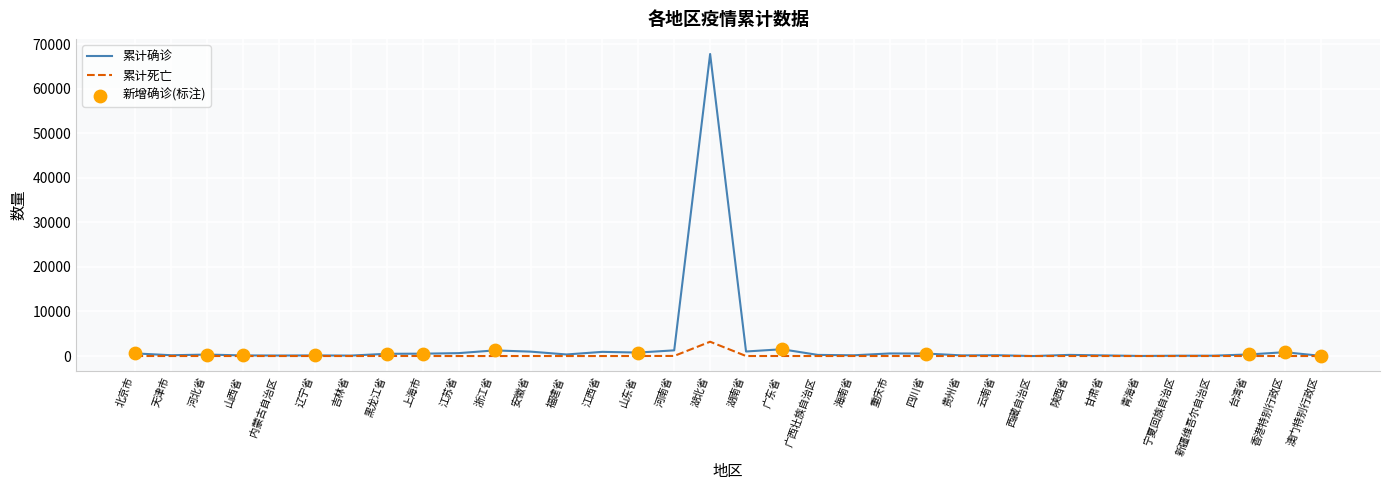

At which category is the sum across all series the highest?

湖北省